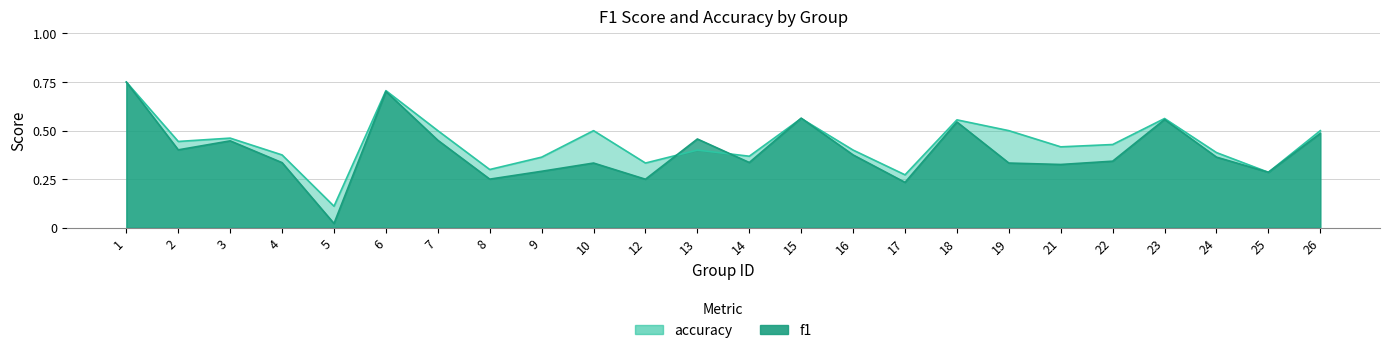

How many accuracy values are between 0 and 1?

24